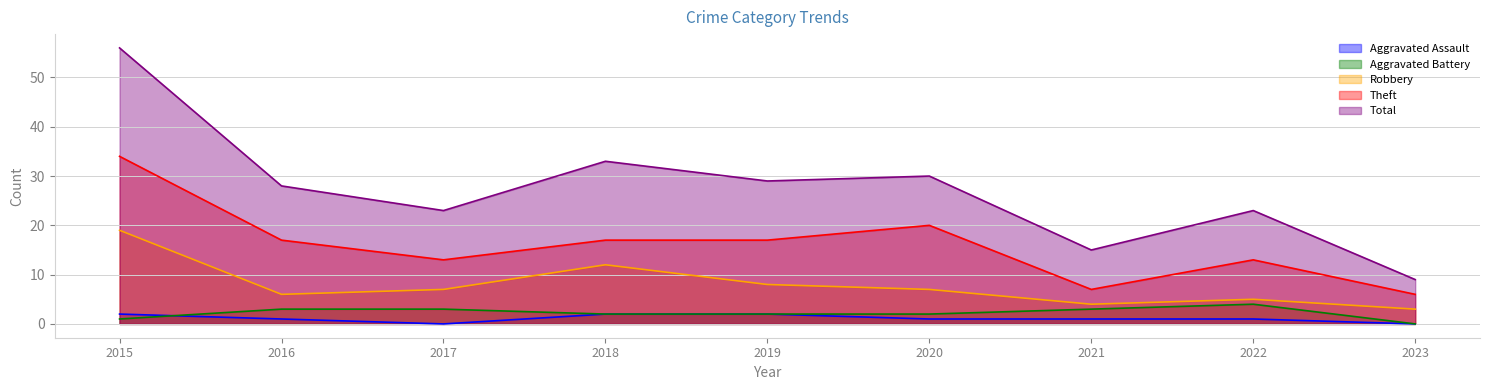

In Total, how many points are higher than both neighbors (excluding endpoints)?

3